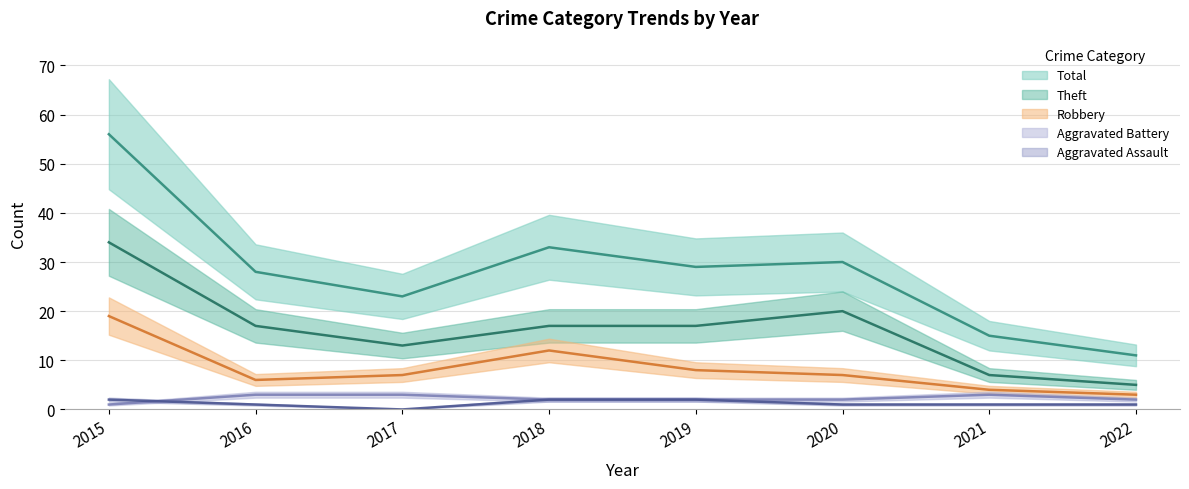

Reading left to right, what are all the values shown in this chart?

Aggravated Assault: 2	1	0	2	2	1	1	1
Aggravated Battery: 1	3	3	2	2	2	3	2
Robbery: 19	6	7	12	8	7	4	3
Theft: 34	17	13	17	17	20	7	5
Total: 56	28	23	33	29	30	15	11